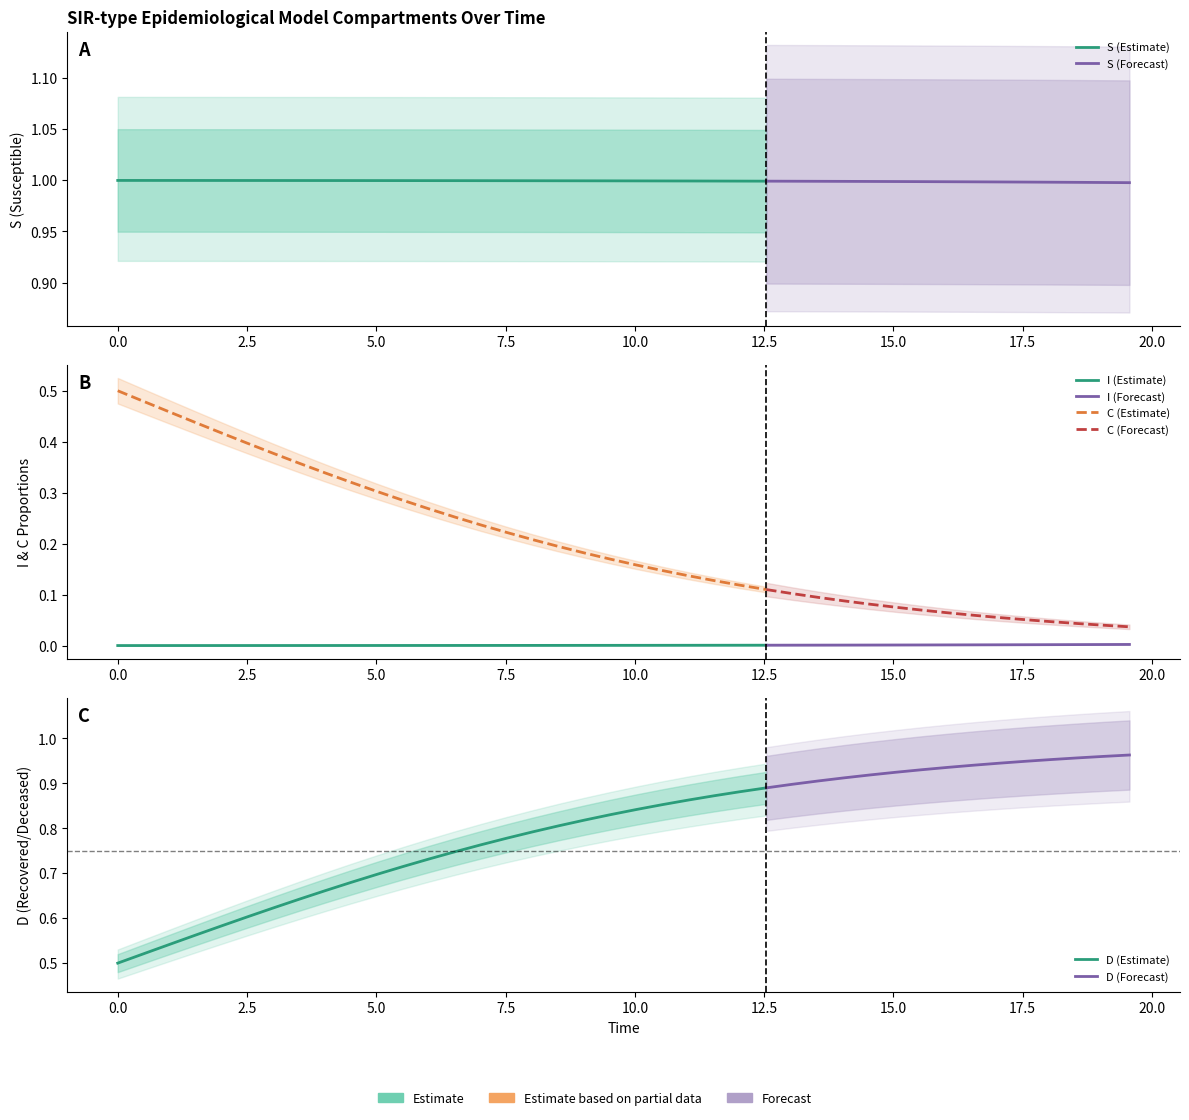

Is the value of C at 23 greater than the value of D at 5?

No